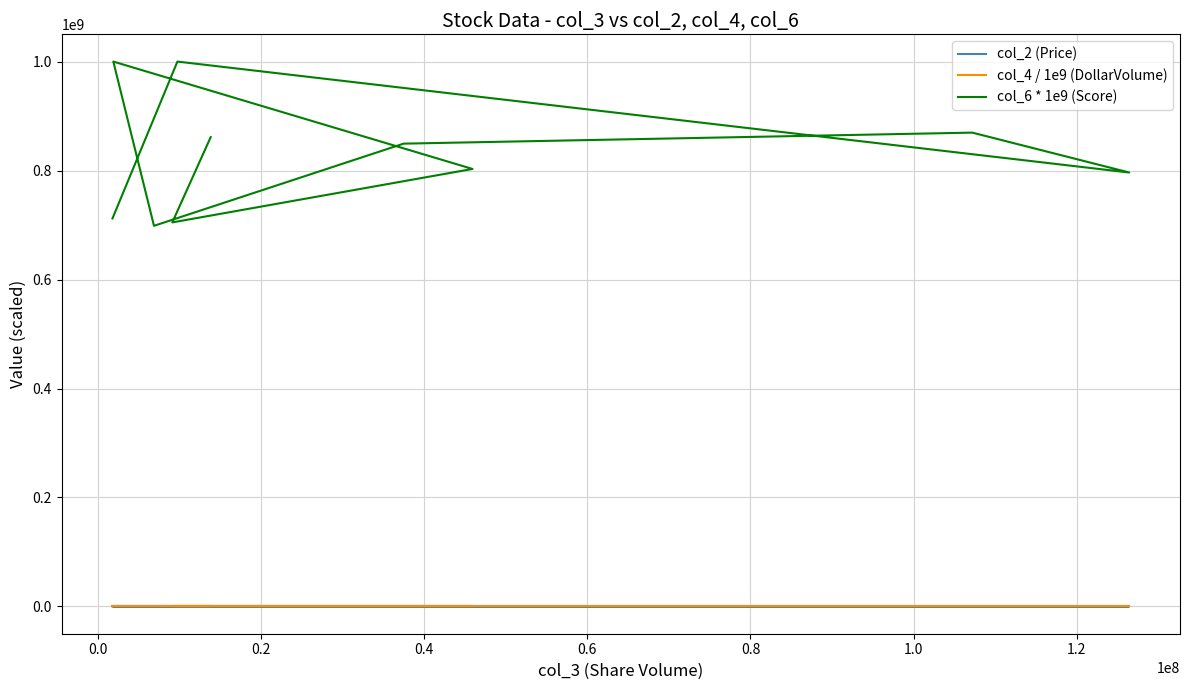

Reading right to left, what are all the values shown in this chart?

col_2 (Price): 33.1	40.5	111.3	15.8	60.3	128.6	577.5	41.9	36.1	207.0
col_4 / 1e9 (DollarVolume): 0.1	0.4	14.1	1.7	2.3	0.9	1.1	1.9	0.3	2.9
col_6 * 1e9 (Score): 712115600.0	1000000000.0	796444300.0	869626800.0	849386800.0	698590200.0	1000000000.0	802935600.0	704856300.0	861365700.0